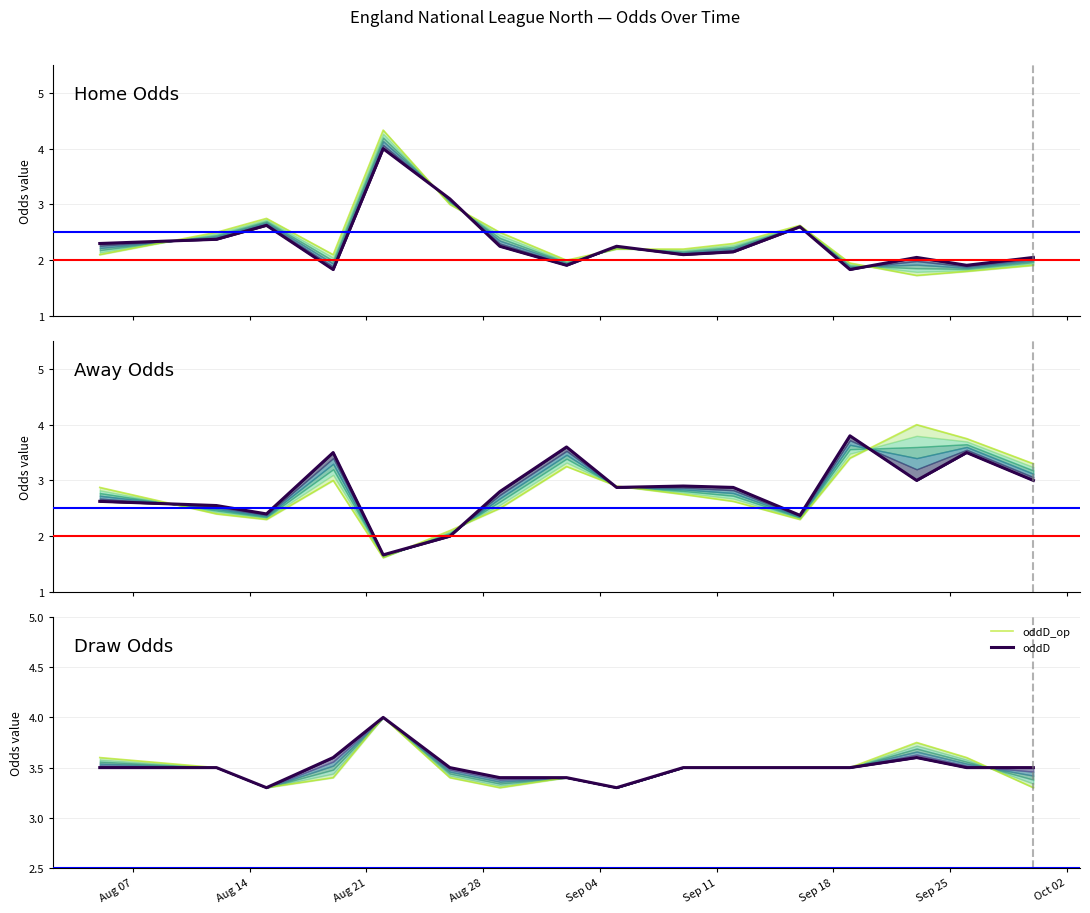

What is the average value of the oddA series?

2.8